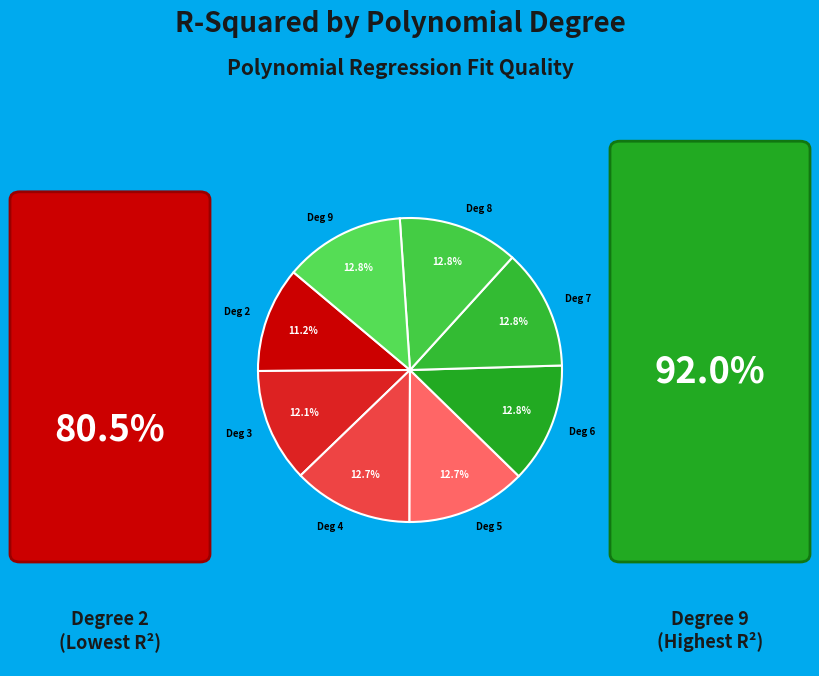

Does any single category account for the majority?

No